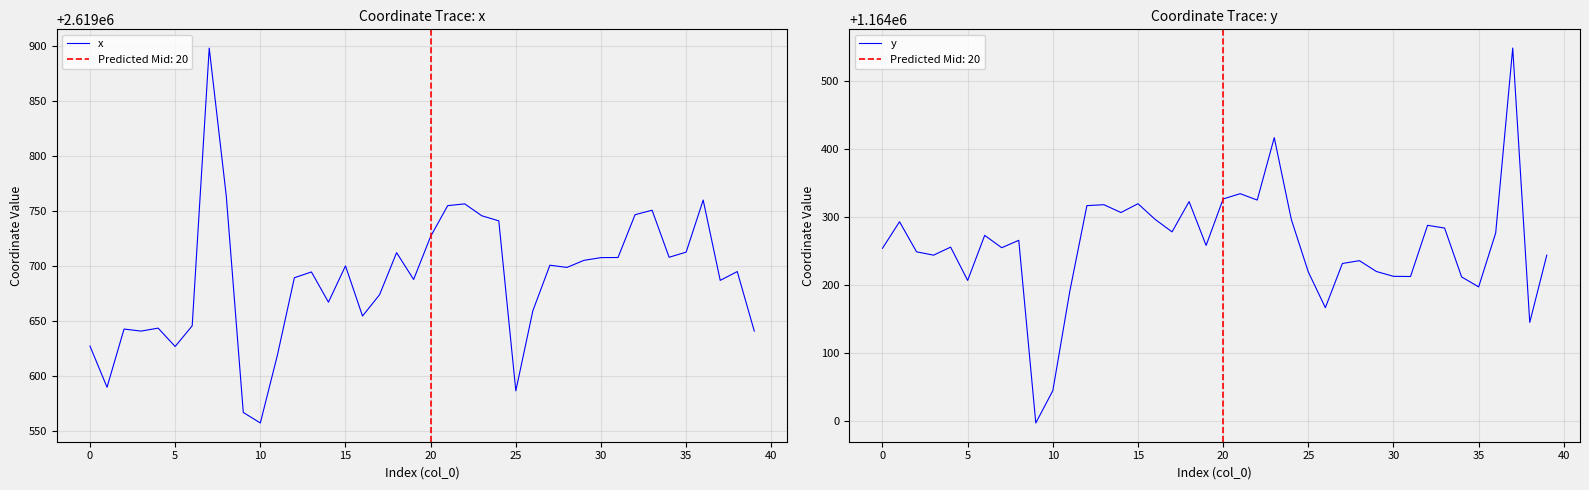

Reading left to right, what are all the values shown in this chart?

x: 2619627.1	2619589.7	2619642.6	2619640.8	2619643.5	2619626.8	2619645.6	2619898.3	2619763.9	2619566.8	2619557.2	2619618.7	2619689.3	2619694.6	2619667.1	2619700.1	2619654.5	2619673.9	2619712.1	2619687.8	2619726.9	2619754.9	2619756.5	2619745.7	2619741.1	2619586.5	2619659.3	2619700.7	2619698.7	2619705.2	2619707.6	2619707.7	2619746.7	2619750.8	2619708.0	2619712.6	2619760.0	2619686.9	2619695.0	2619640.8
y: 1164253.7	1164292.7	1164248.5	1164243.6	1164255.4	1164206.4	1164272.7	1164254.5	1164265.4	1163996.6	1164044.2	1164190.9	1164316.4	1164317.8	1164306.3	1164319.2	1164296.3	1164277.8	1164322.4	1164257.9	1164326.3	1164334.0	1164324.6	1164416.5	1164296.3	1164218.8	1164166.3	1164231.3	1164235.4	1164219.5	1164212.4	1164212.1	1164287.4	1164283.4	1164211.5	1164196.9	1164276.2	1164548.2	1164144.6	1164243.6